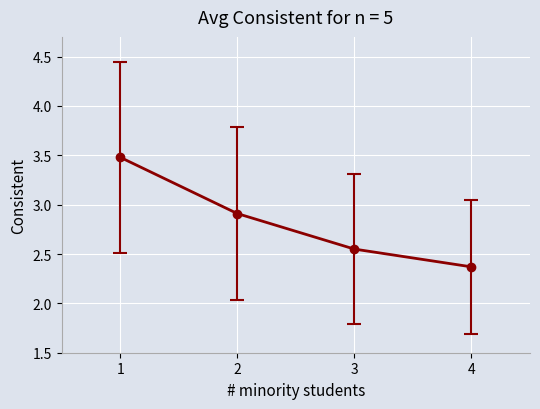

What is the greatest value displayed?

3.5